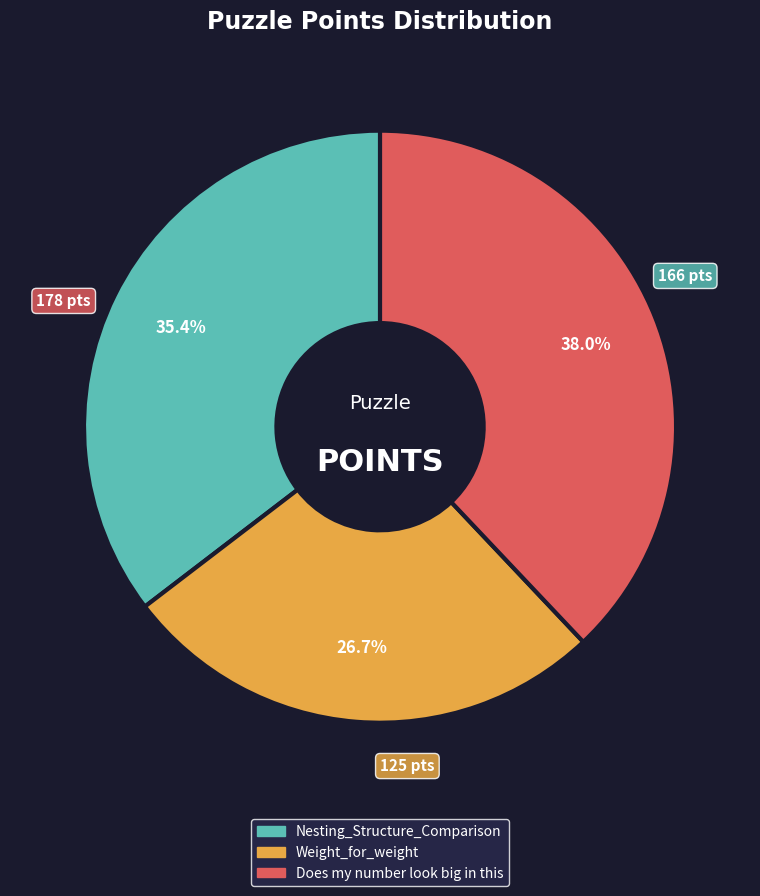

Is there any slice that represents more than half of the pie?

No